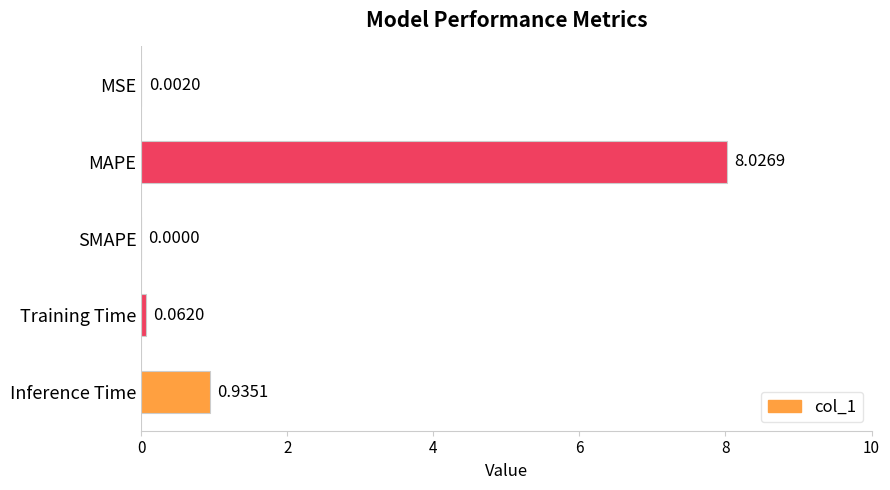

Between MSE and Inference Time, which is larger?

Inference Time